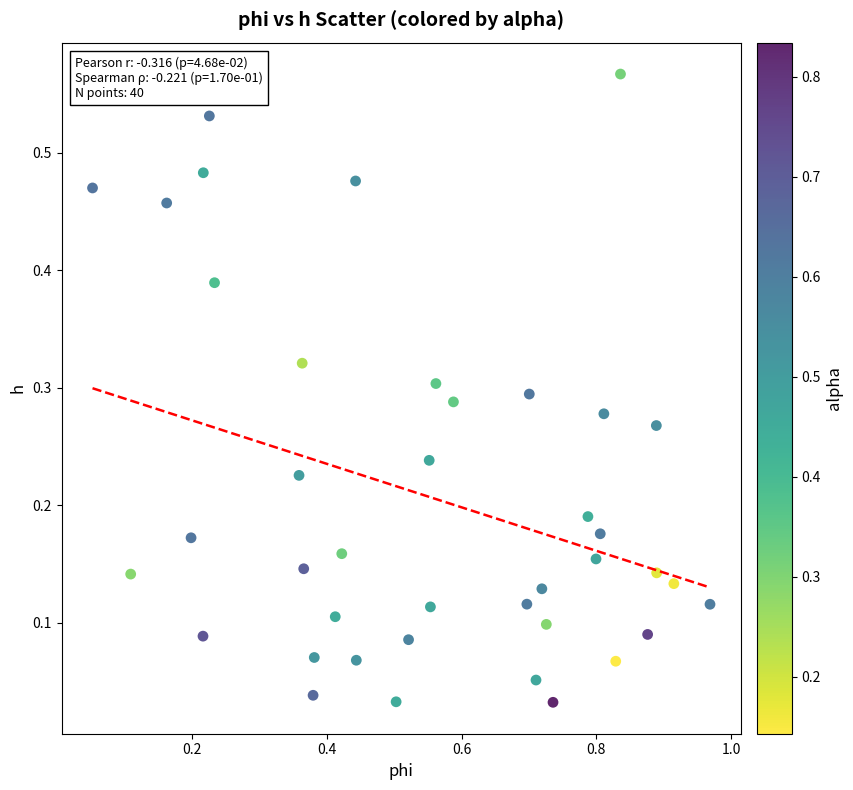

What is the range of X values (max minus min)?

0.9